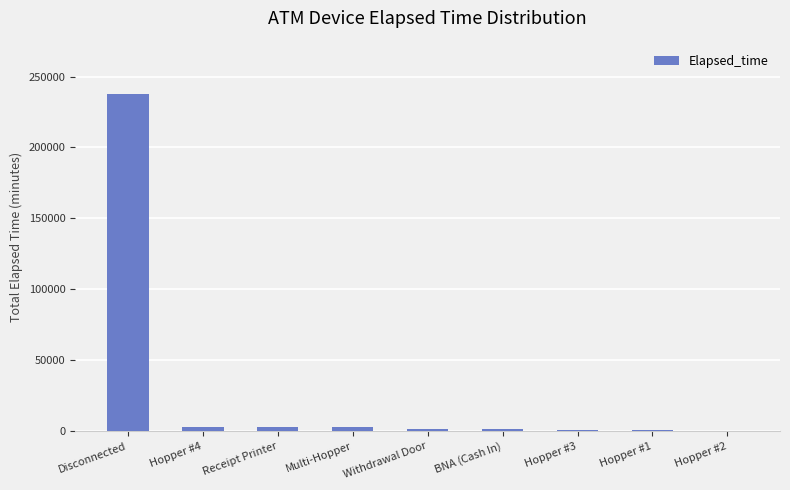

Where is the data nearest to the value 118854?

Hopper #4